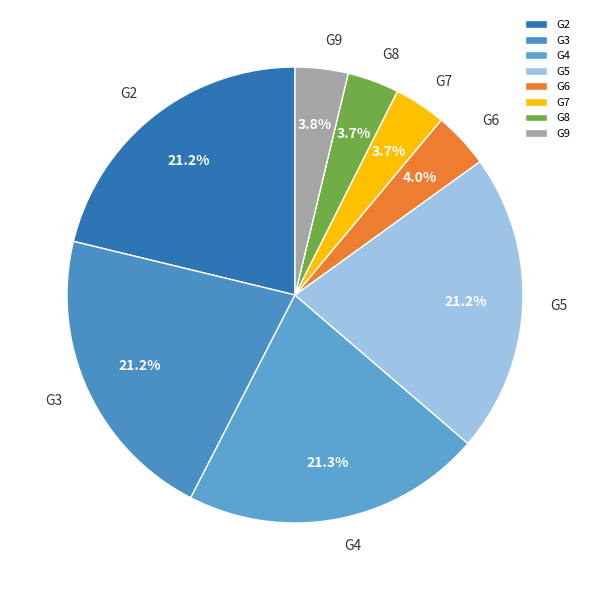

Combined, what portion of the pie is G3 and G9?

25.0%